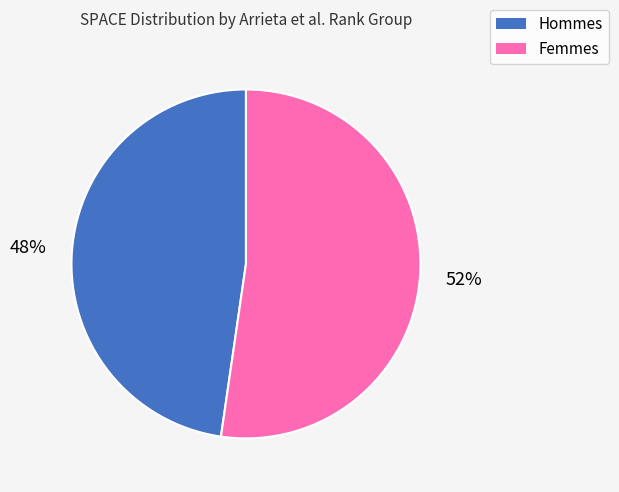

Between Hommes and Femmes, which is larger?

Femmes